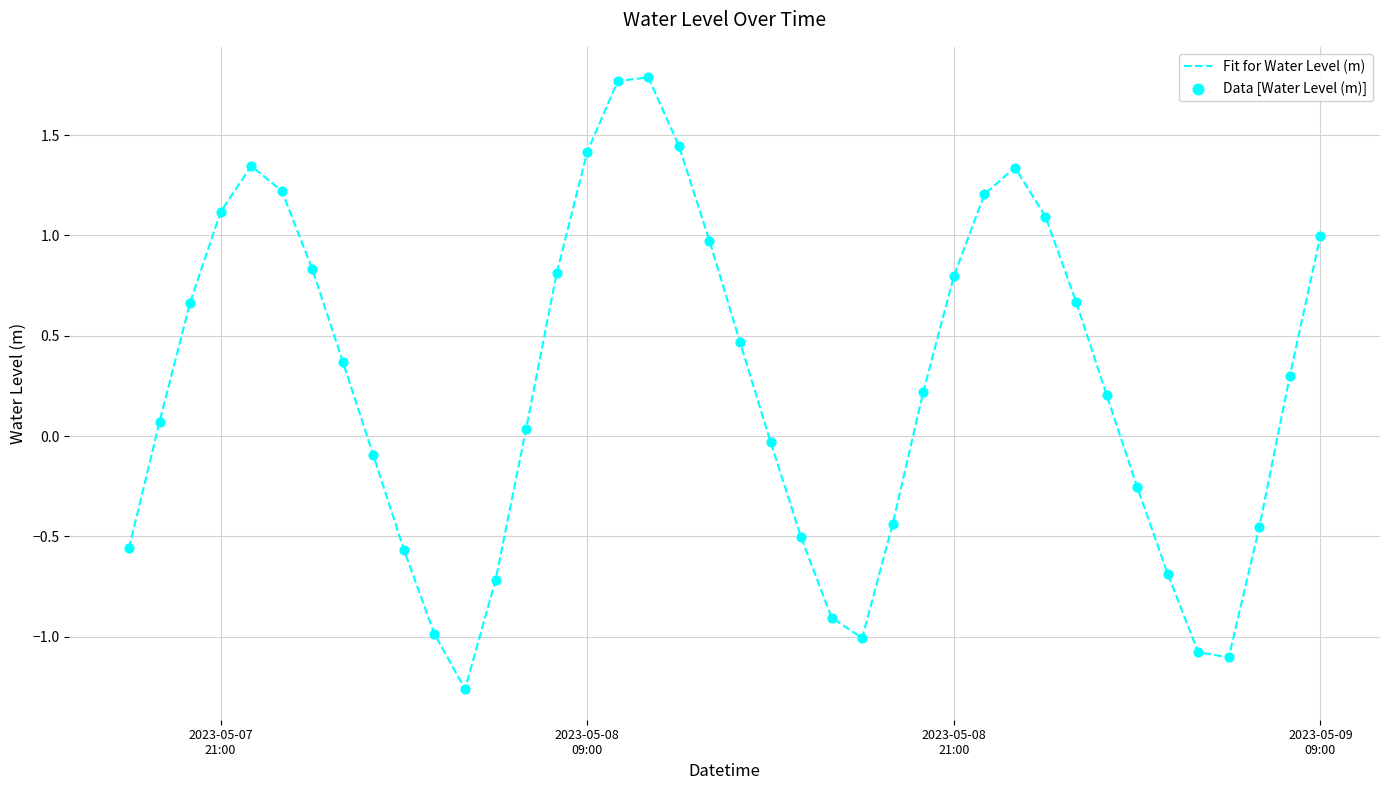

What is the greatest value displayed?

1.8